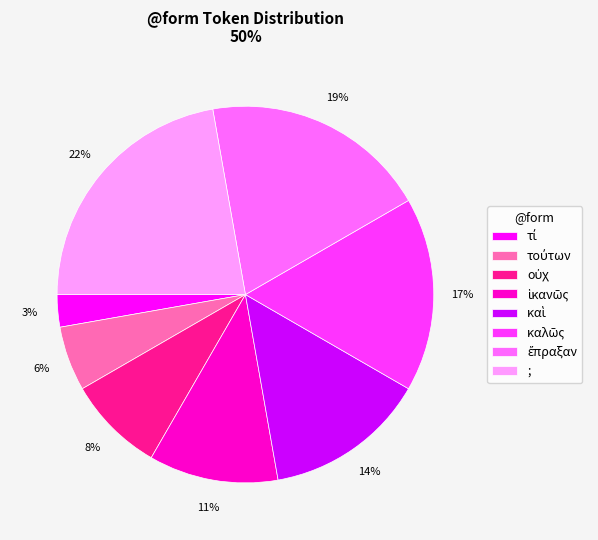

What percentage is the ; slice, to the nearest percent?

22%